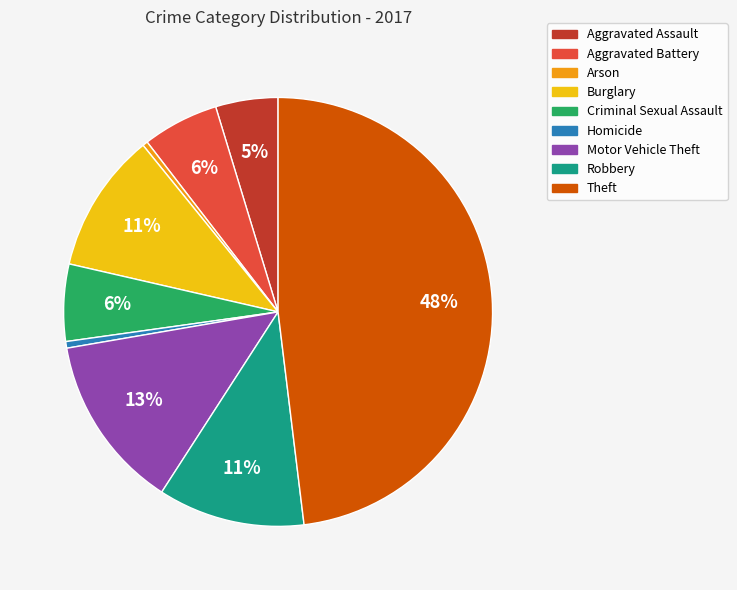

Combined, do Criminal Sexual Assault and Aggravated Battery account for over 50%?

No